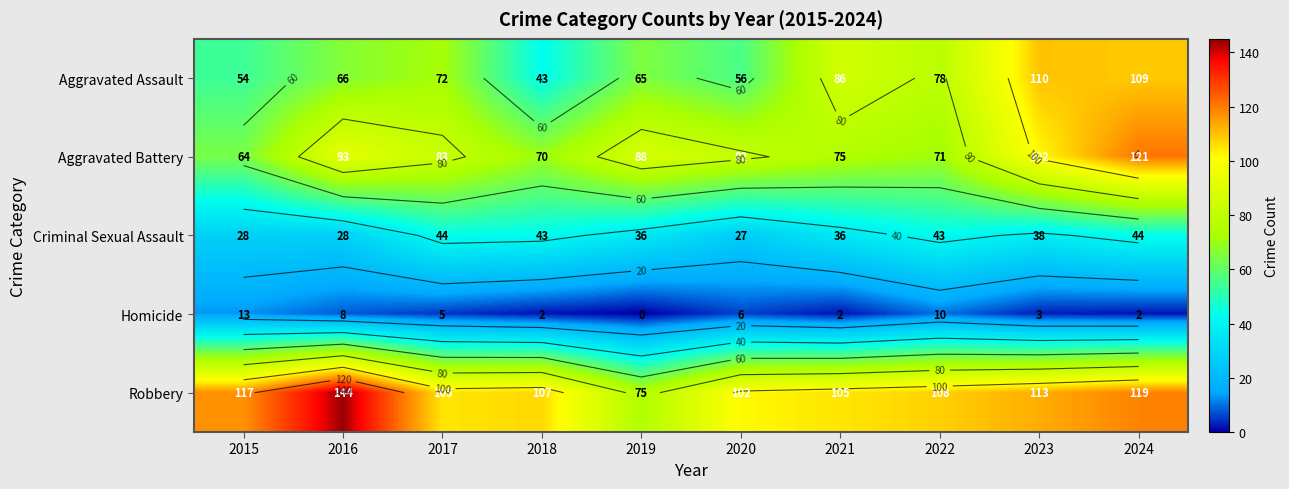

What is the sum of all Aggravated Assault values?

739